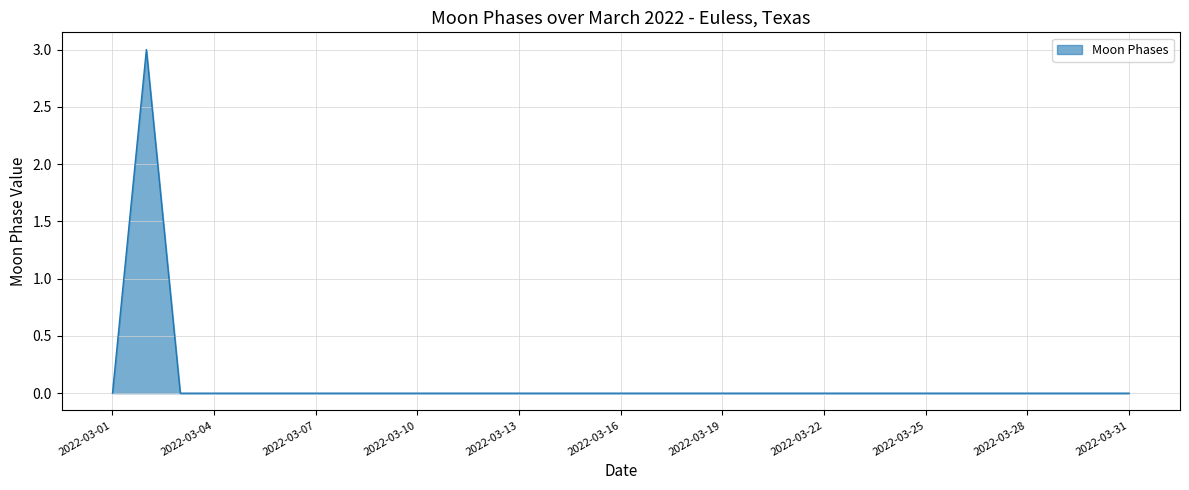

Does the chart have visible grid lines?

Yes